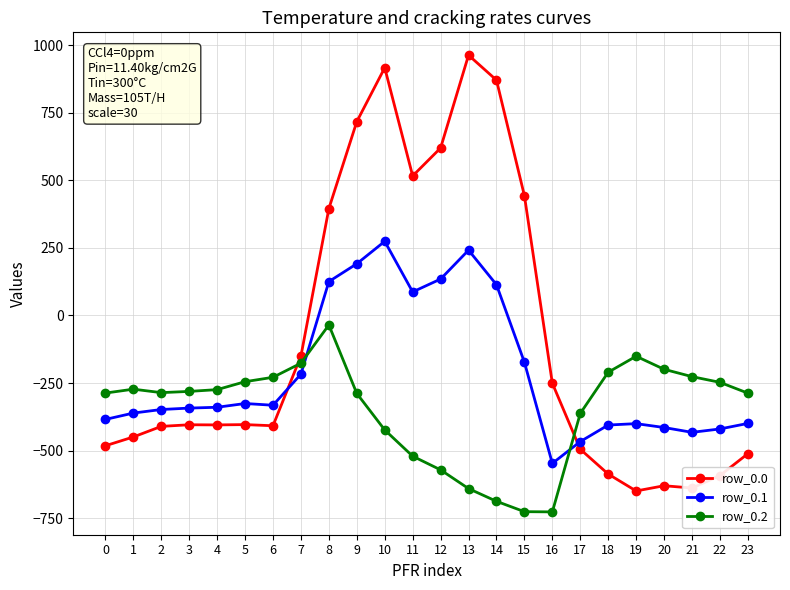

Which series ends up on top after the final intersection of row_0.1 and row_0.2?

row_0.2